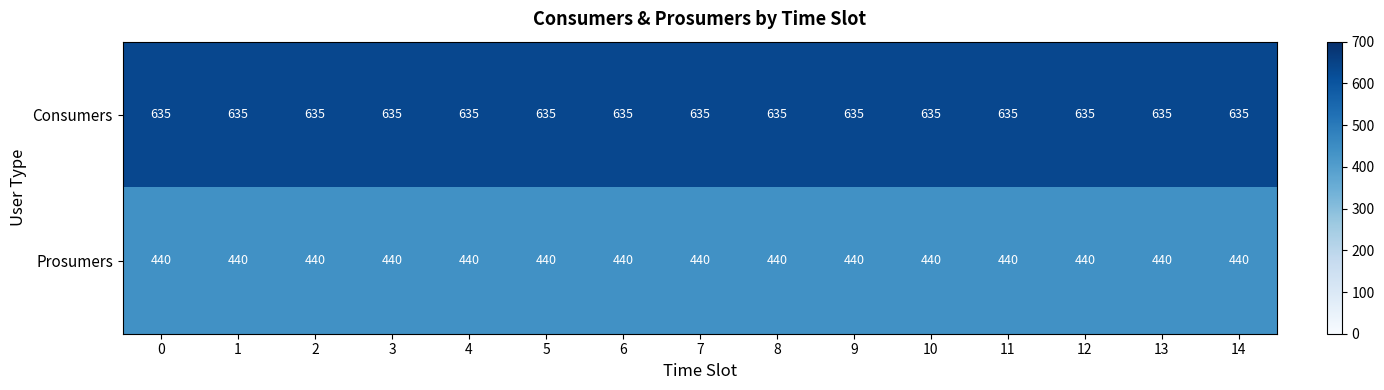

What is the greatest value displayed?

635